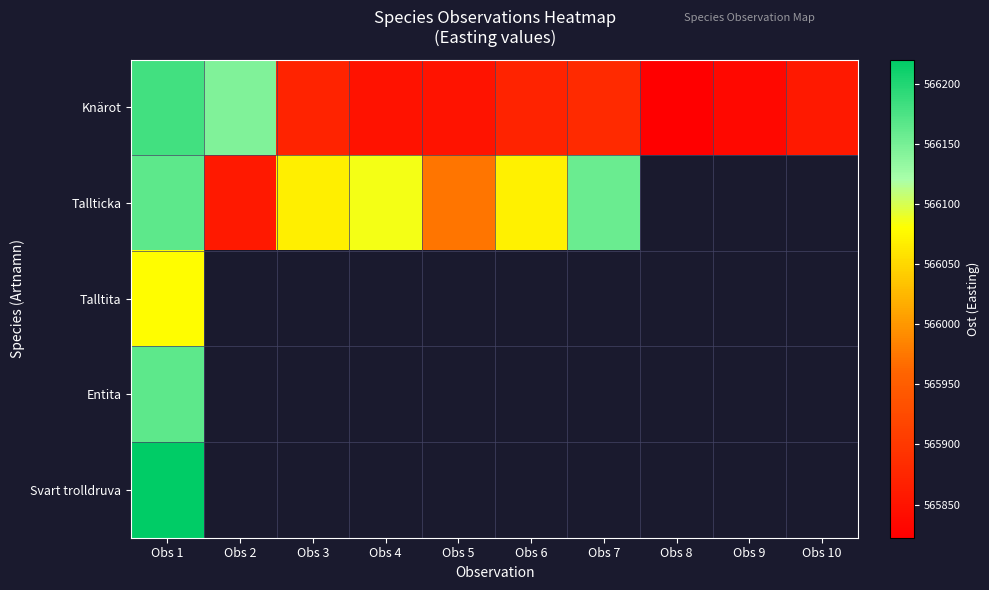

How many distinct data groups are displayed?

5